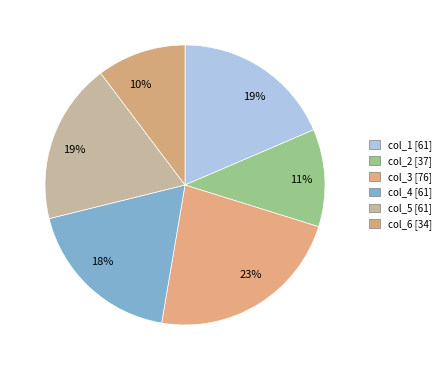

Combined, what portion of the pie is col_5 and col_1?

37.1%